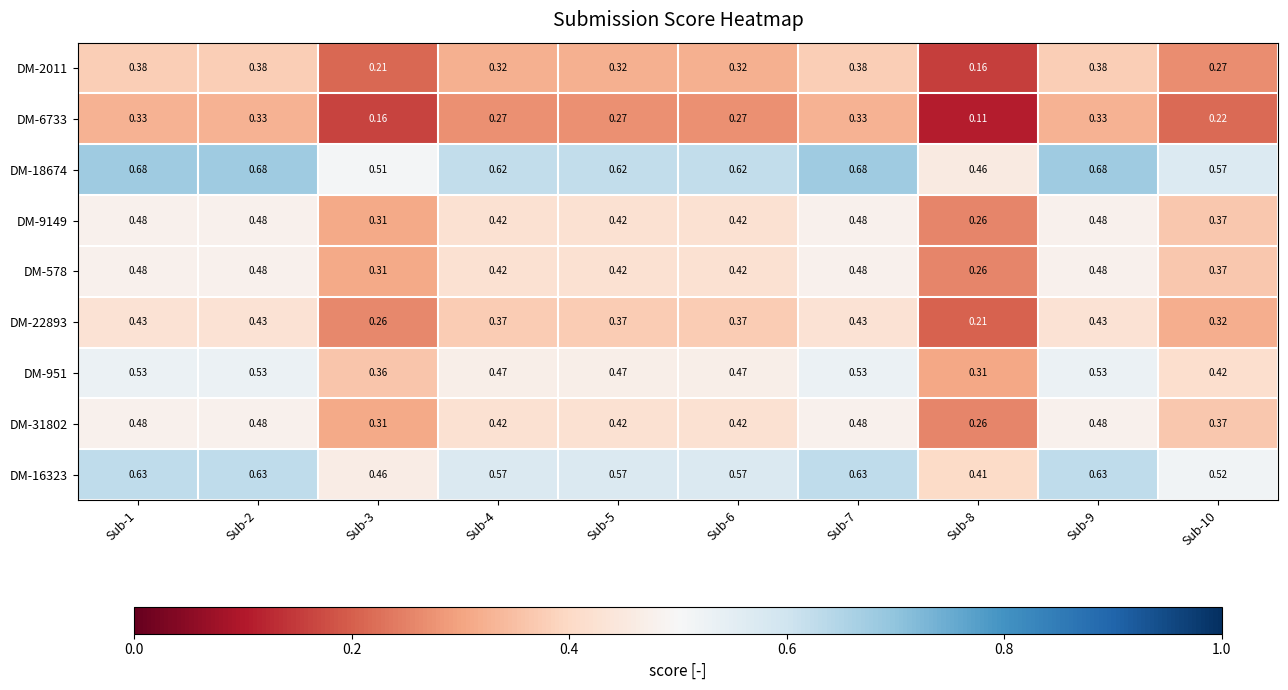

What is the total value across all series at Sub-6?

3.9